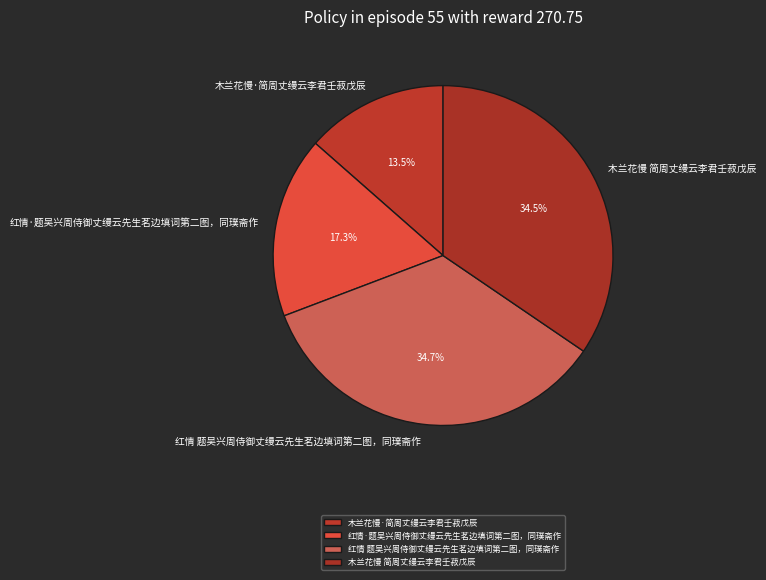

What is the smallest slice in the pie chart?

木兰花慢·简周丈缦云李君壬菽戊辰